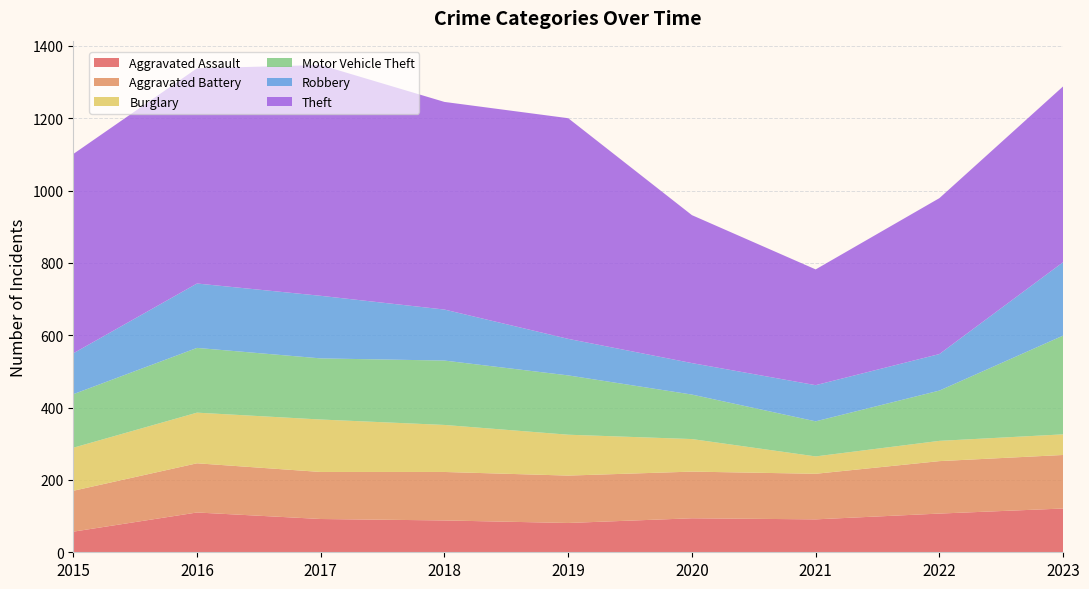

Reading right to left, what are all the values shown in this chart?

Aggravated Assault: 121	107	91	94	81	88	92	110	57
Aggravated Battery: 148	145	126	129	131	134	130	136	113
Burglary: 57	56	48	90	113	130	145	140	119
Motor Vehicle Theft: 273	139	97	123	164	178	169	179	148
Robbery: 203	101	100	87	101	141	173	178	113
Theft: 486	431	320	409	610	574	638	595	551